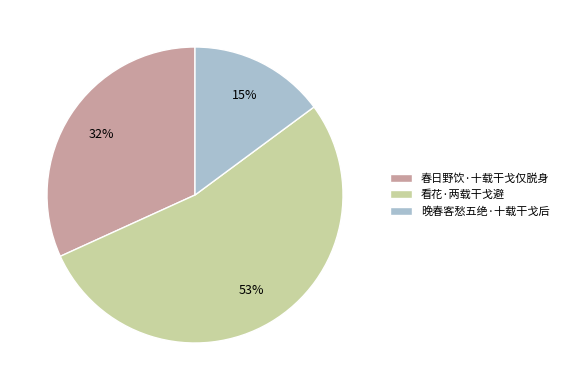

Is 春日野饮·十载干戈仅脱身 the majority of the pie?

No